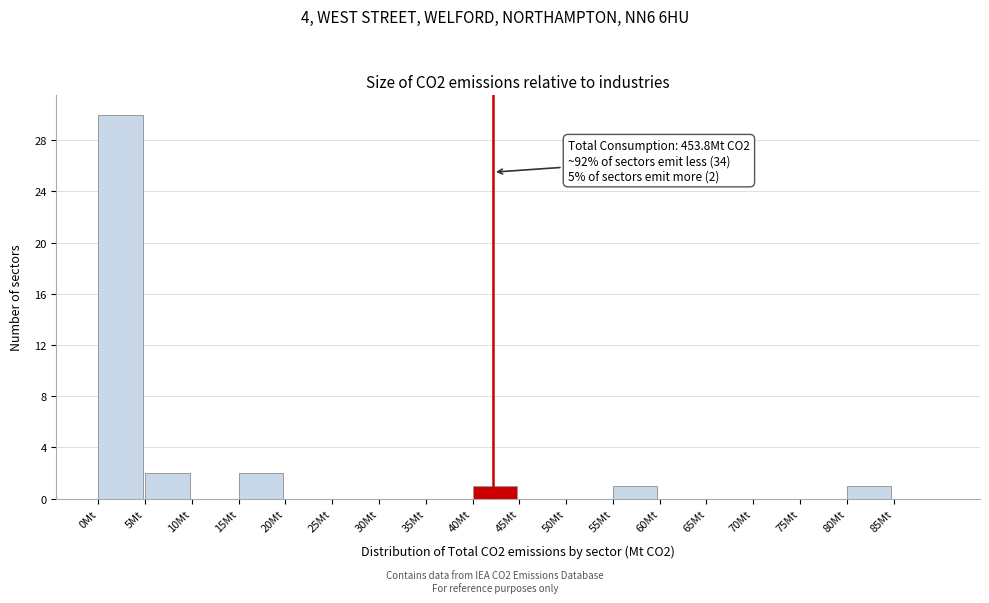

Over which range of the x-axis is the bar tallest?

0 to 5